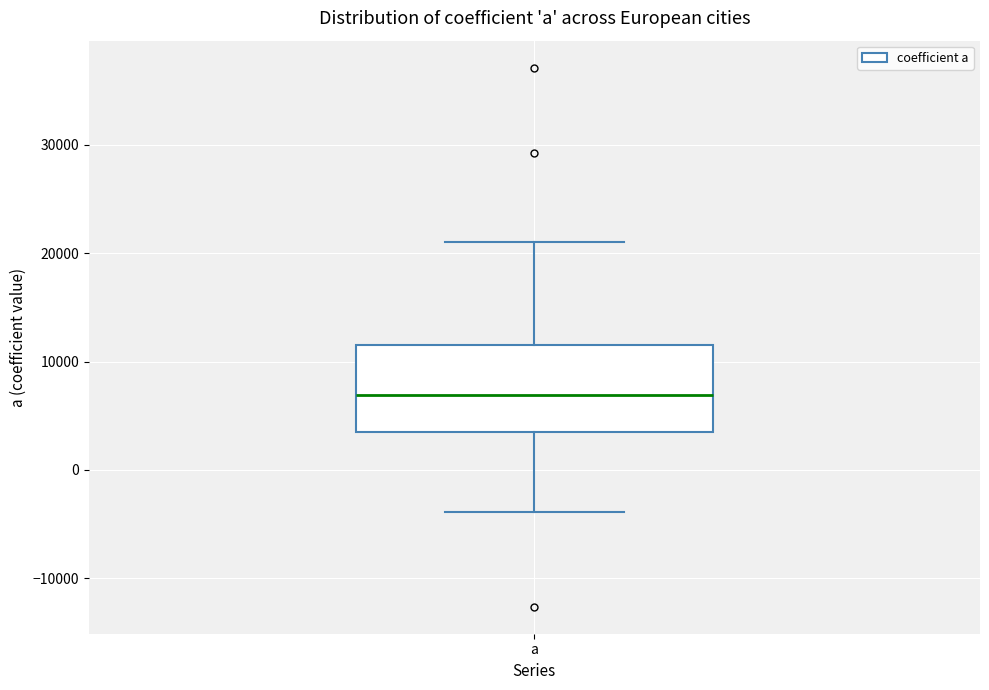

Transcribe this box plot: give where the median line is, the range the box spans, and where the two whiskers end, as read against the y-axis. The values are not printed on the chart, so give them approximately, as read against the axis.

median 7000, box 4000 to 11000, whiskers -4000 to 21000